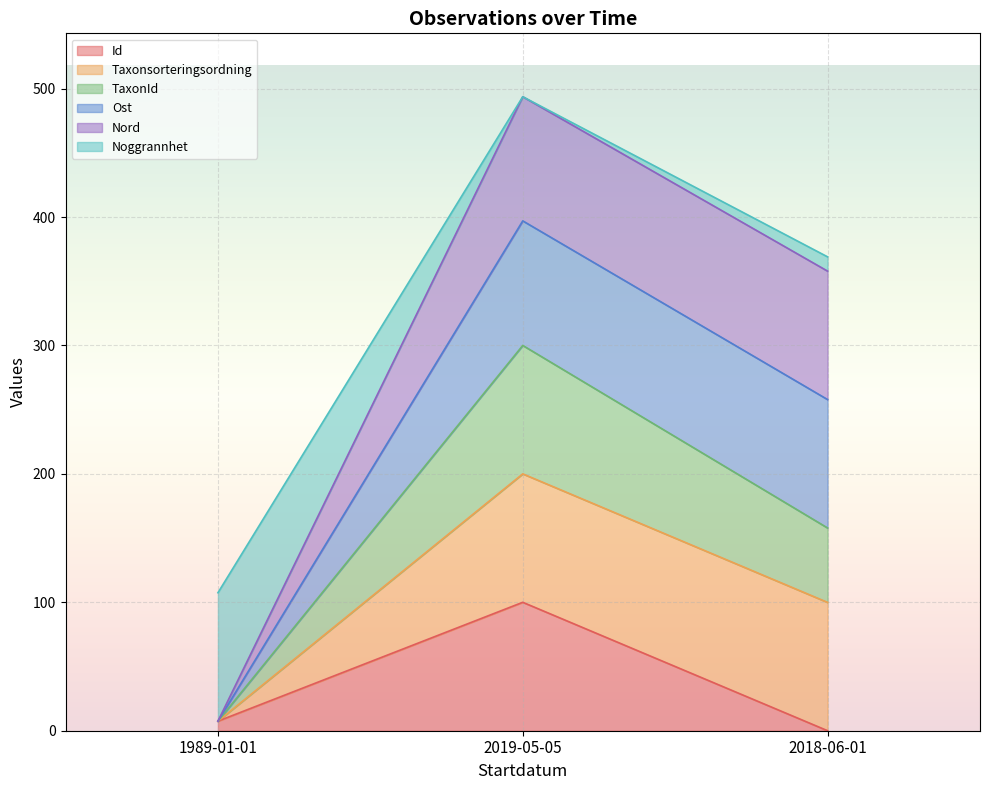

Which category has the lowest value in the Id series?

2018-06-01